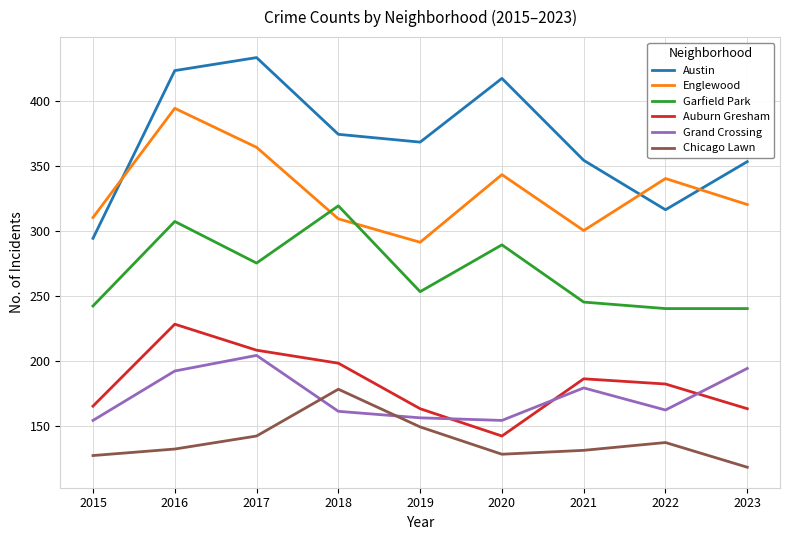

True or false: Auburn Gresham and Englewood cross at least once.

False